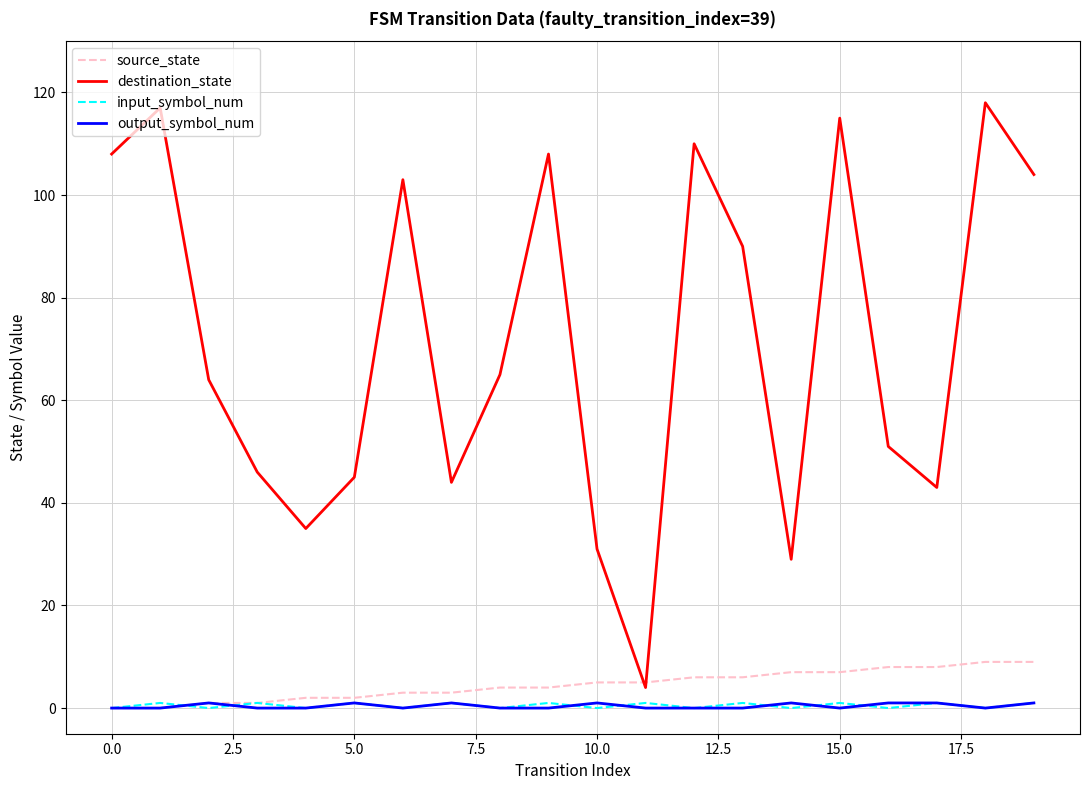

Which series has the widest spread of values?

destination_state